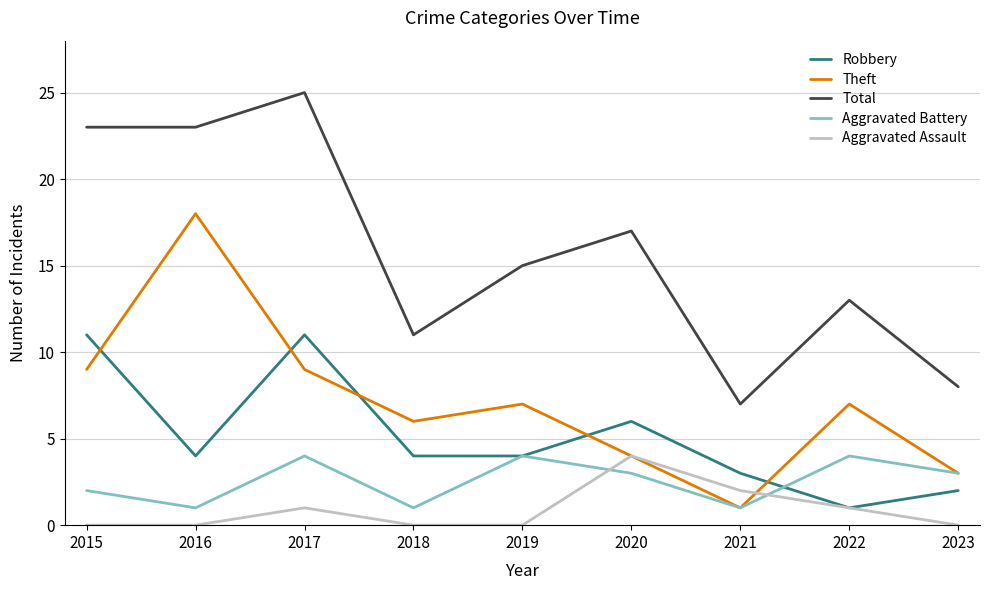

How many Total values are between 11 and 23?

6